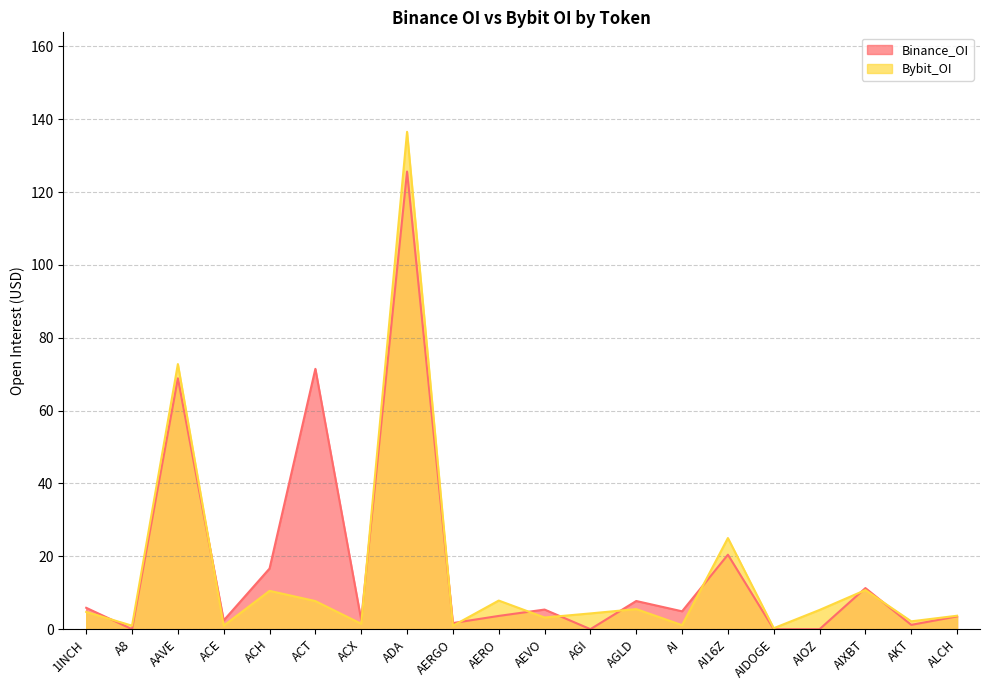

Rank the series at 1INCH from highest to lowest value.

Binance_OI, Bybit_OI